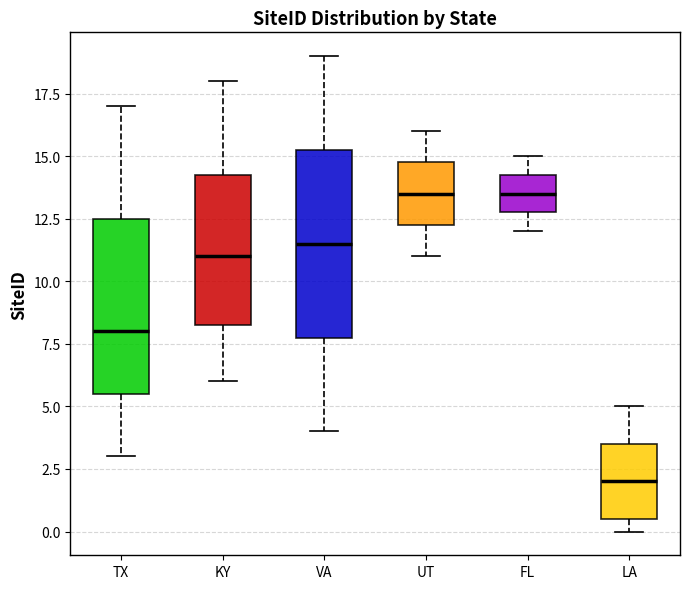

Where is the lower edge of the box for FL on the y-axis? The values are not printed on the chart, so give them approximately, as read against the axis.

13.0